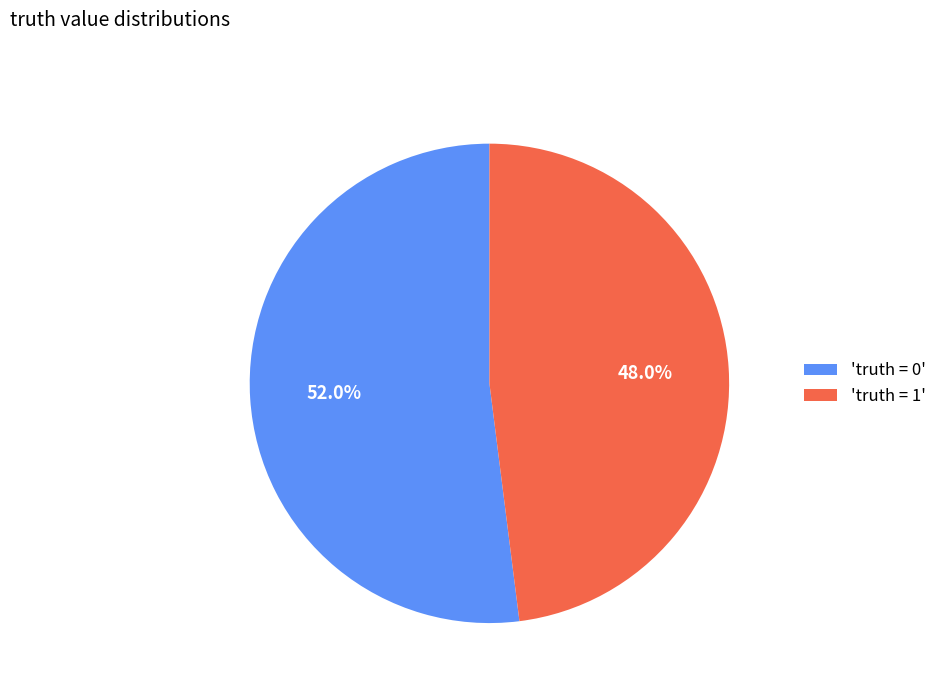

Is there any slice that represents more than half of the pie?

Yes